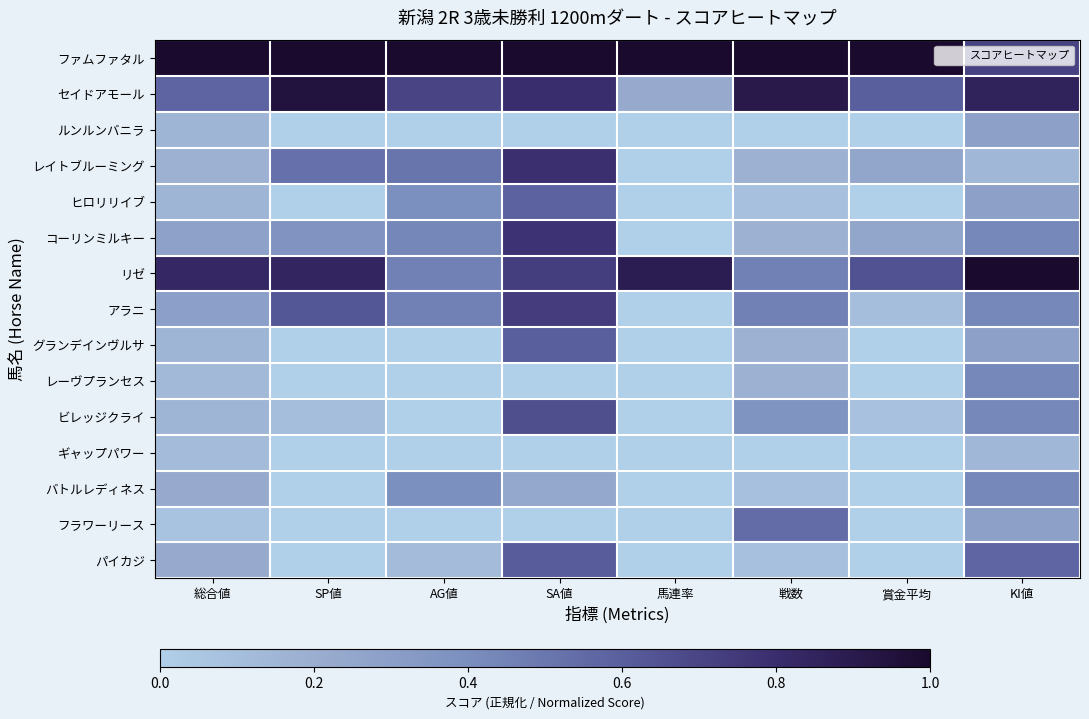

Reading left to right, extract all data points from this chart.

ファムファタル: 総合値=1.0	SP値=1.0	AG値=1.0	SA値=1.0	馬連率=1.0	戦数=1.0	賞金平均=1.0	KI値=0.7
セイドアモール: 総合値=0.6	SP値=0.9	AG値=0.7	SA値=0.8	馬連率=0.2	戦数=0.9	賞金平均=0.6	KI値=0.9
ルンルンバニラ: 総合値=0.2	SP値=0.0	AG値=0.0	SA値=0.0	馬連率=0.0	戦数=0.0	賞金平均=0.0	KI値=0.3
レイトブルーミング: 総合値=0.2	SP値=0.5	AG値=0.5	SA値=0.8	馬連率=0.0	戦数=0.2	賞金平均=0.3	KI値=0.1
ヒロリリイブ: 総合値=0.2	SP値=0.0	AG値=0.4	SA値=0.6	馬連率=0.0	戦数=0.1	賞金平均=0.0	KI値=0.3
コーリンミルキー: 総合値=0.3	SP値=0.4	AG値=0.4	SA値=0.8	馬連率=0.0	戦数=0.2	賞金平均=0.3	KI値=0.4
リゼ: 総合値=0.8	SP値=0.8	AG値=0.5	SA値=0.7	馬連率=0.9	戦数=0.5	賞金平均=0.7	KI値=1.0
アラニ: 総合値=0.3	SP値=0.6	AG値=0.5	SA値=0.7	馬連率=0.0	戦数=0.5	賞金平均=0.1	KI値=0.4
グランデインヴルサ: 総合値=0.2	SP値=0.0	AG値=0.0	SA値=0.6	馬連率=0.0	戦数=0.2	賞金平均=0.0	KI値=0.3
レーヴプランセス: 総合値=0.1	SP値=0.0	AG値=0.0	SA値=0.0	馬連率=0.0	戦数=0.2	賞金平均=0.0	KI値=0.4
ビレッジクライ: 総合値=0.2	SP値=0.1	AG値=0.0	SA値=0.7	馬連率=0.0	戦数=0.4	賞金平均=0.1	KI値=0.4
ギャップパワー: 総合値=0.1	SP値=0.0	AG値=0.0	SA値=0.0	馬連率=0.0	戦数=0.0	賞金平均=0.0	KI値=0.1
バトルレディネス: 総合値=0.2	SP値=0.0	AG値=0.4	SA値=0.2	馬連率=0.0	戦数=0.1	賞金平均=0.0	KI値=0.4
フラワーリース: 総合値=0.1	SP値=0.0	AG値=0.0	SA値=0.0	馬連率=0.0	戦数=0.5	賞金平均=0.0	KI値=0.3
パイカジ: 総合値=0.2	SP値=0.0	AG値=0.1	SA値=0.6	馬連率=0.0	戦数=0.1	賞金平均=0.0	KI値=0.6